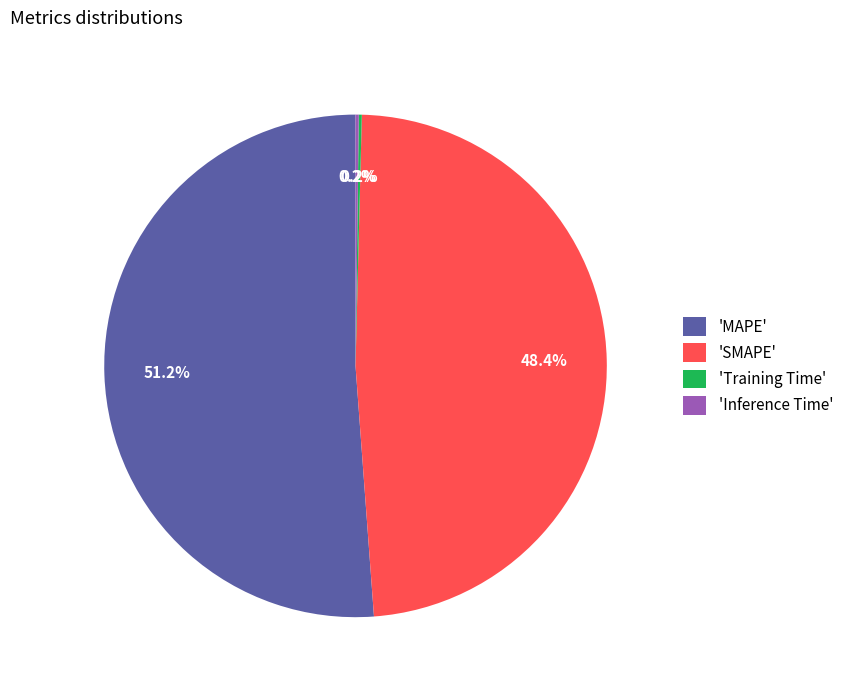

What is the largest slice in the pie chart?

'MAPE'